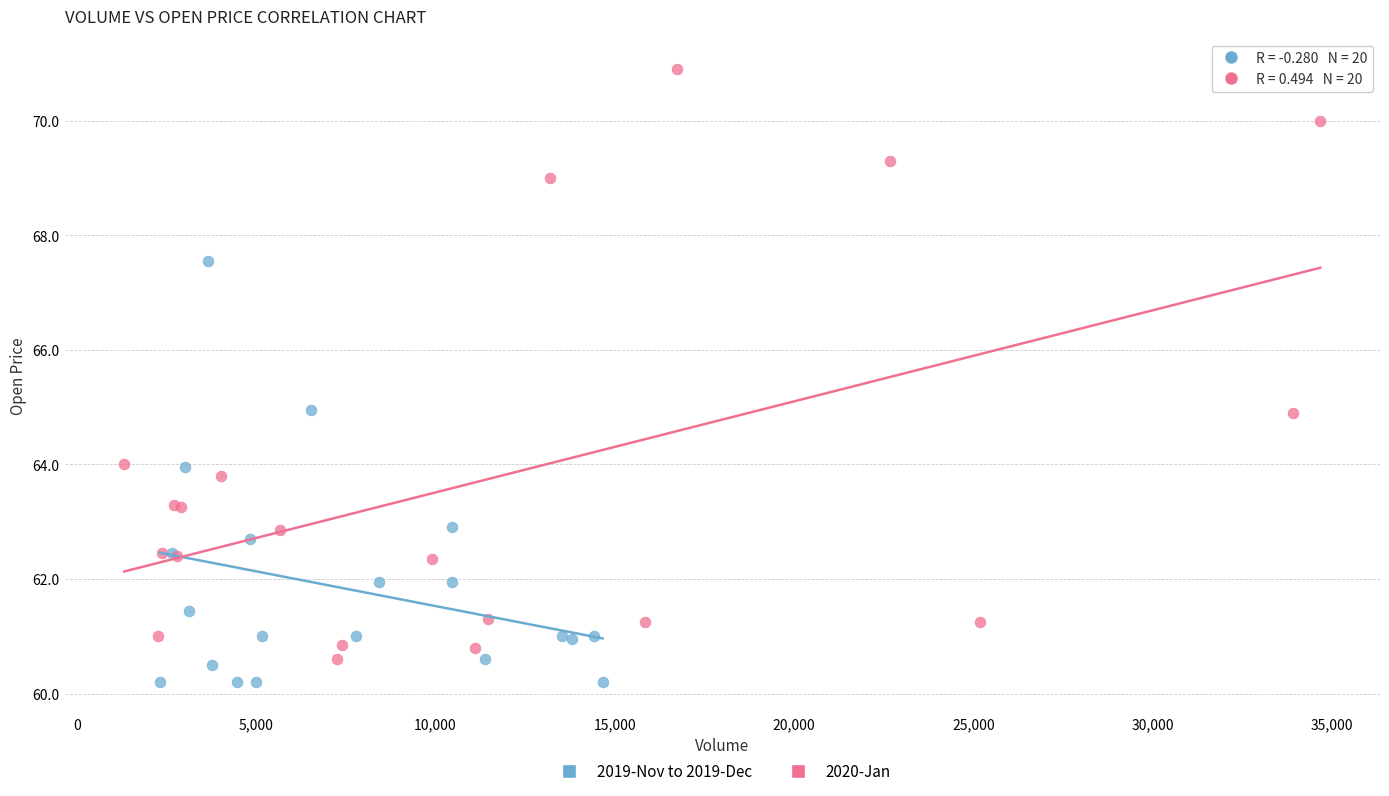

Which series has the widest spread of Y values?

2020-Jan